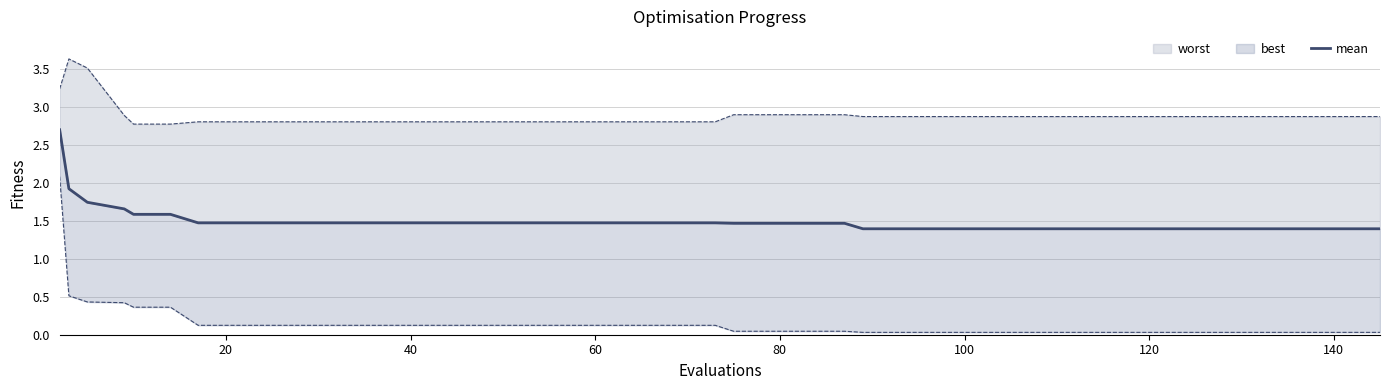

How many data points does each series have?

40